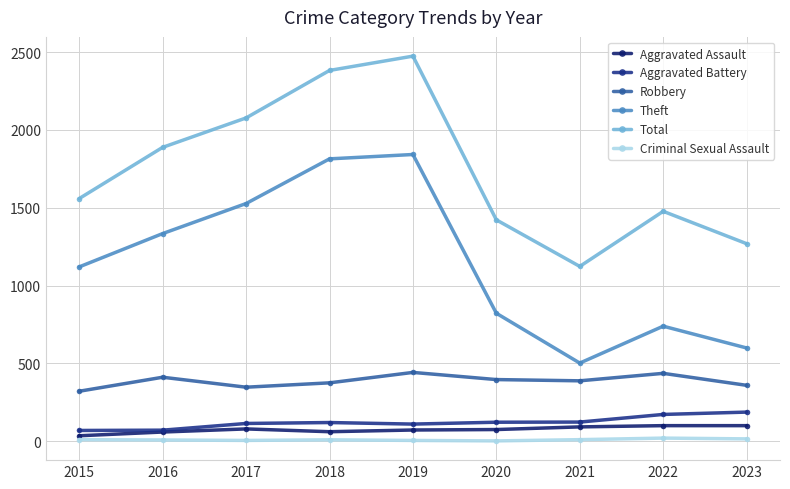

At which label is Robbery closest to 381?

2018